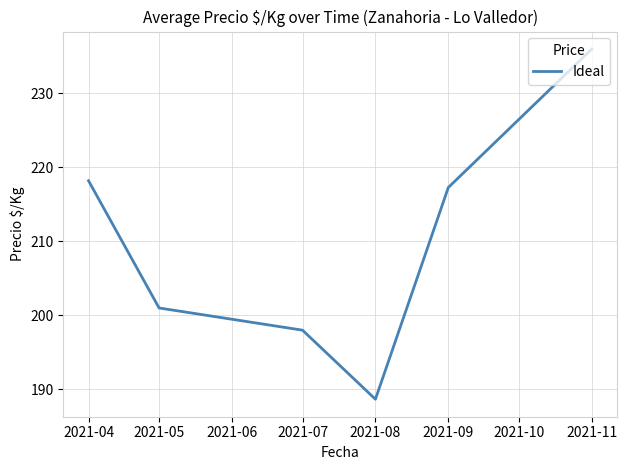

Which label corresponds to the largest value in the chart?

2021-11